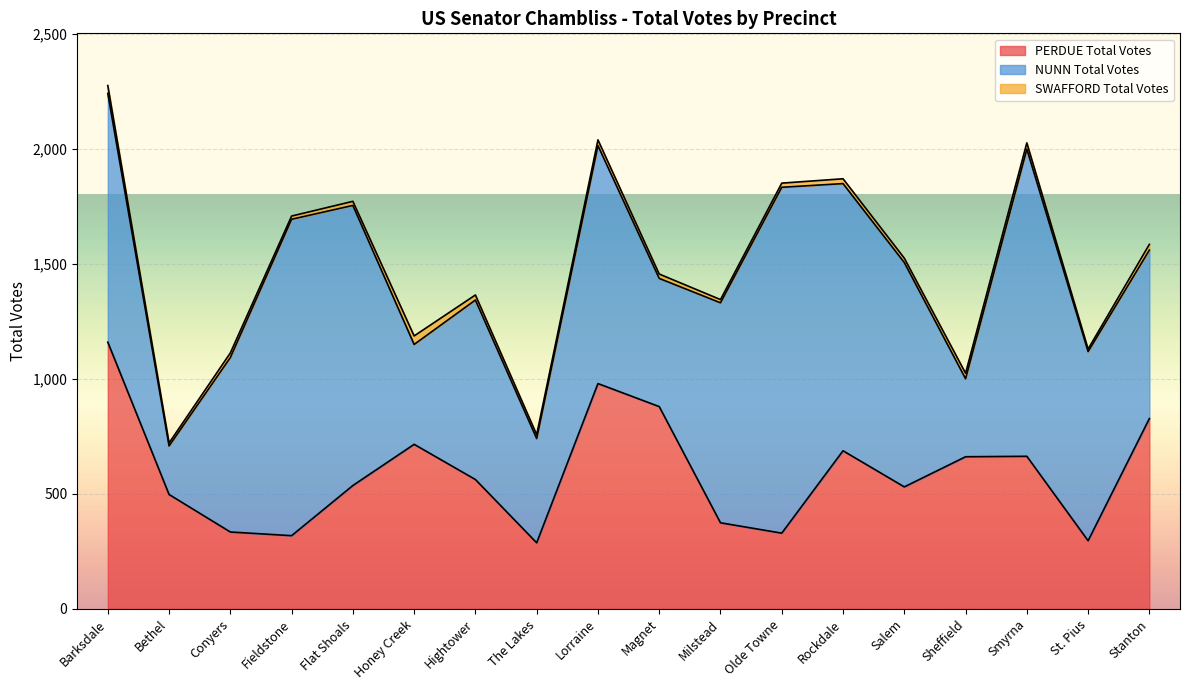

True or false: NUNN Total Votes and SWAFFORD Total Votes cross at least once.

False